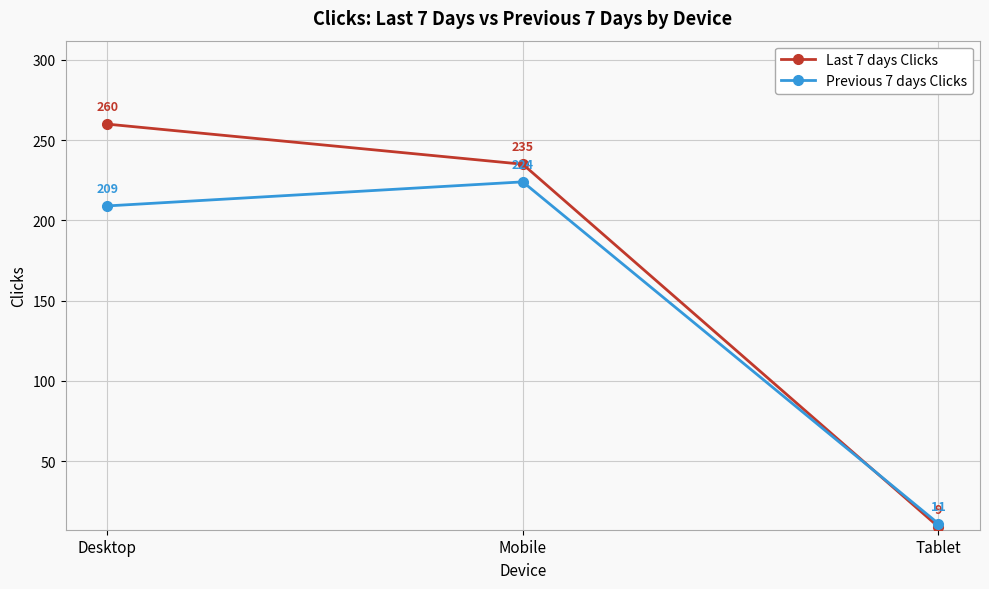

What is the difference between the Last 7 days Clicks values at Desktop and Tablet?

251